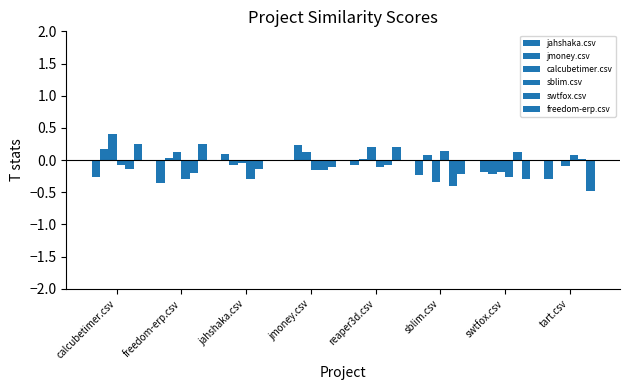

How many groups of bars are there?

8